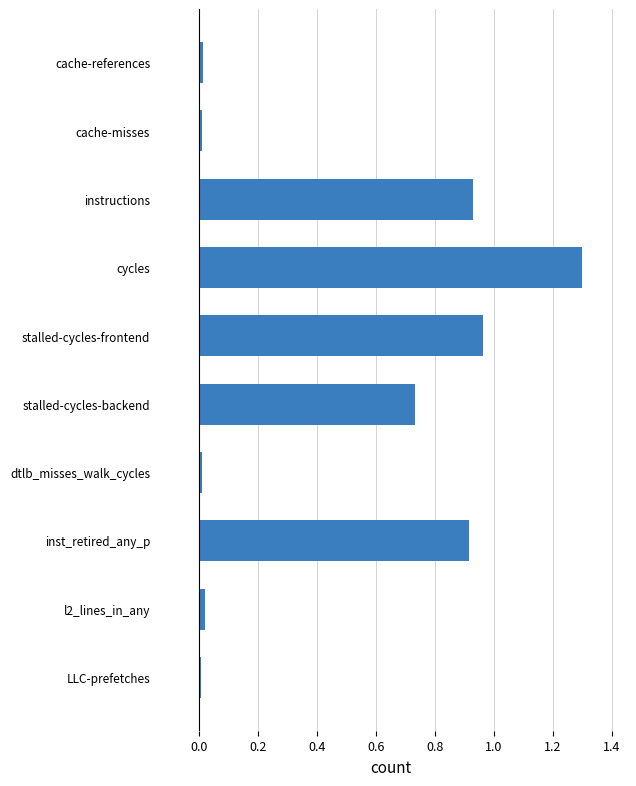

Does the chart contain stacked bars?

No